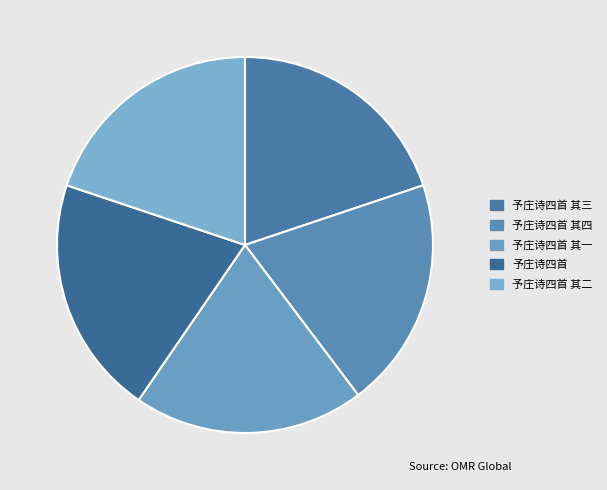

Does any single category account for the majority?

No